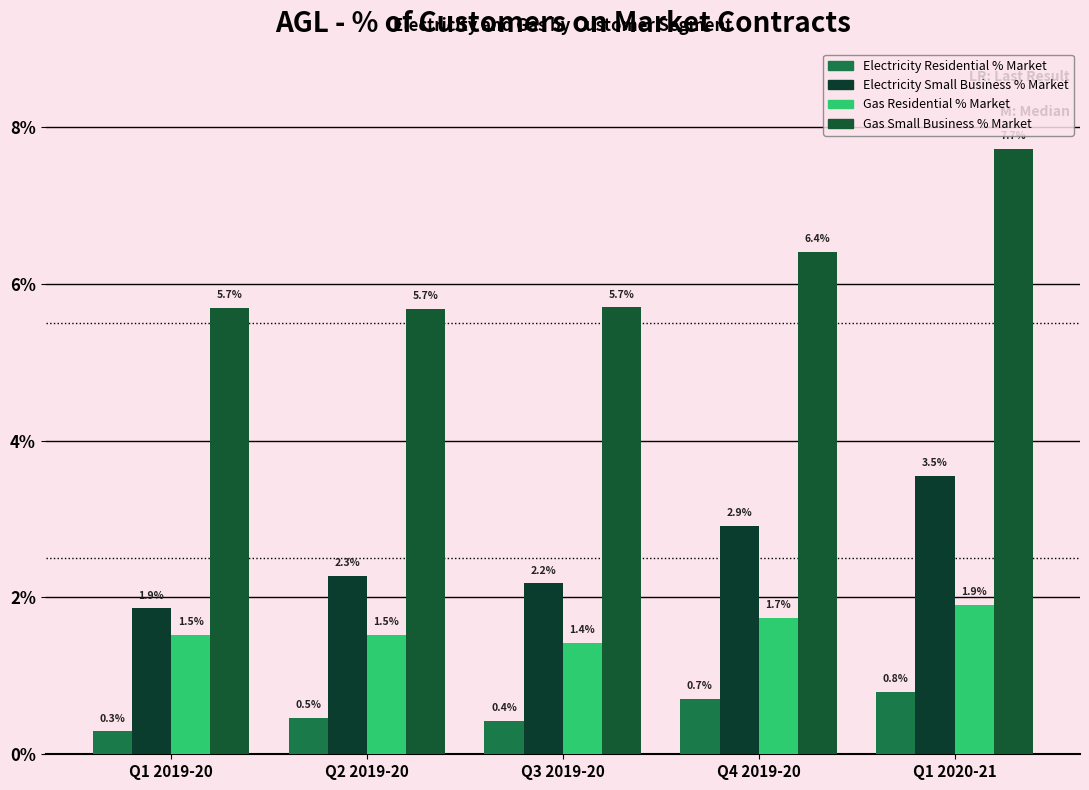

Are the bars horizontal?

No